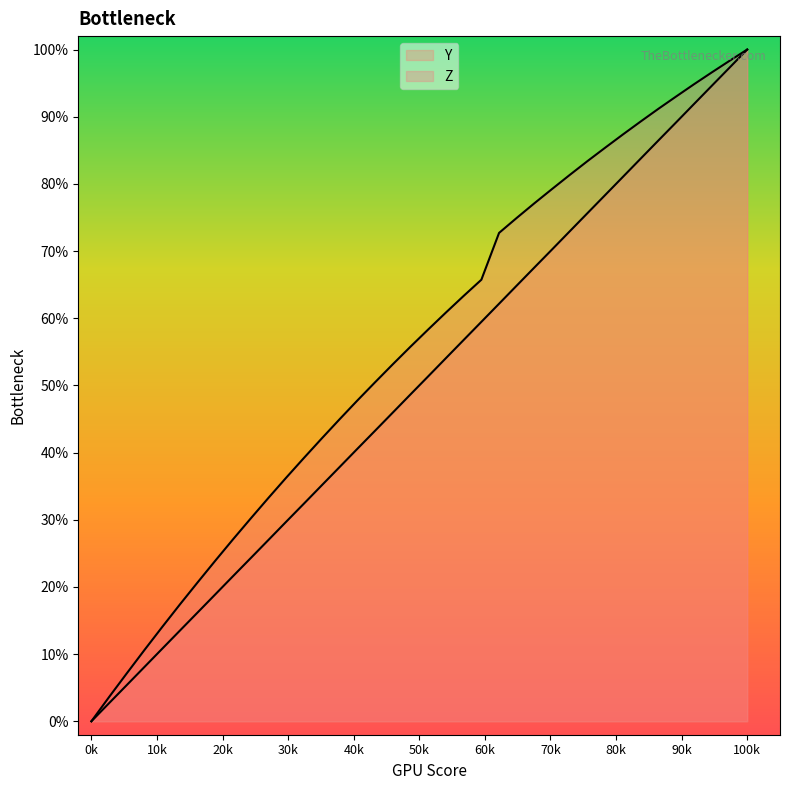

How many lines are shown in the chart?

2